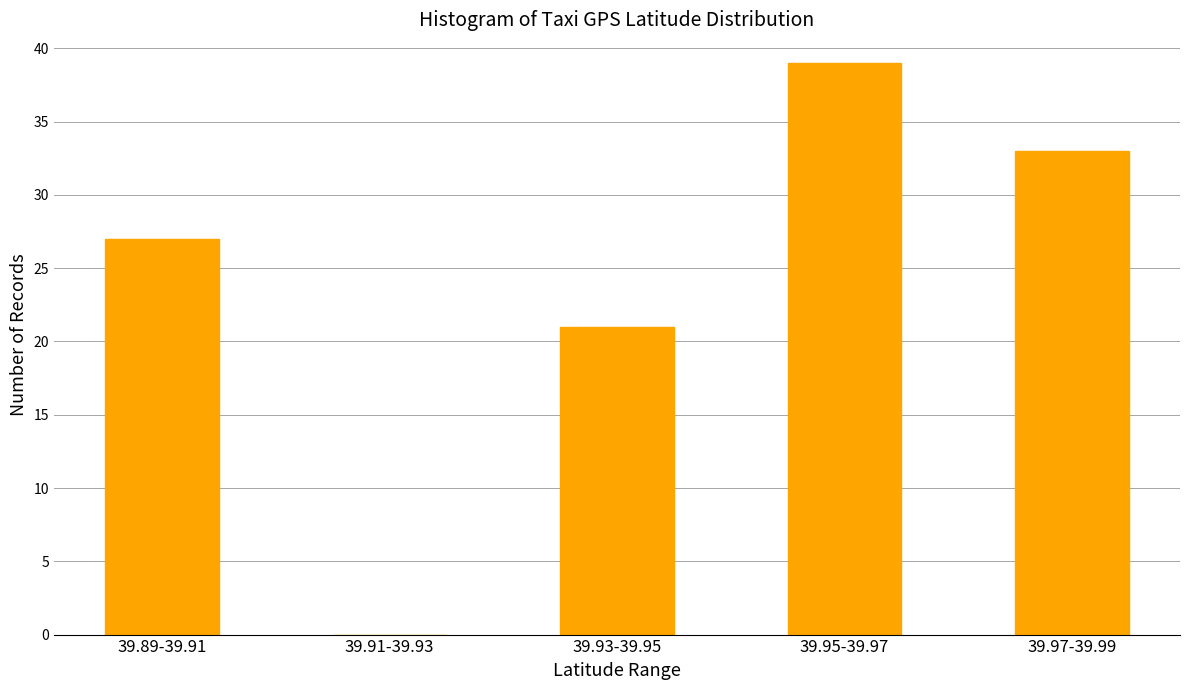

Reading right to left, what are all the values shown in this chart?

39.97-39.99=33	39.95-39.97=39	39.93-39.95=21	39.91-39.93=0	39.89-39.91=27